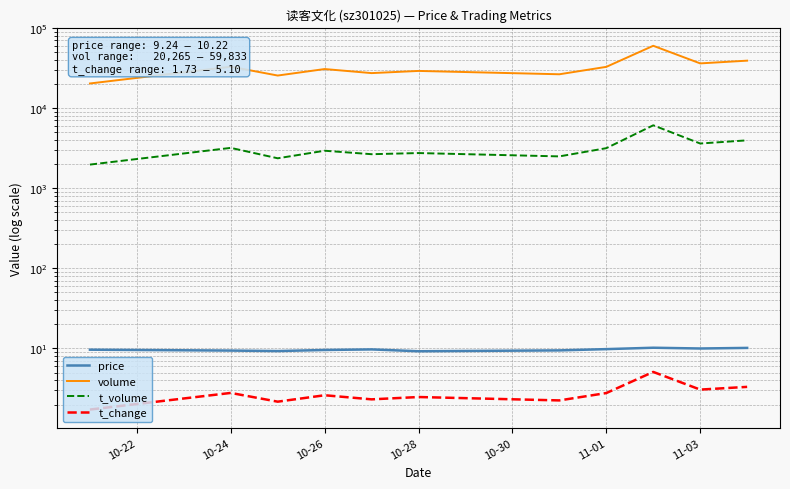

What is the greatest value displayed?

59833.0